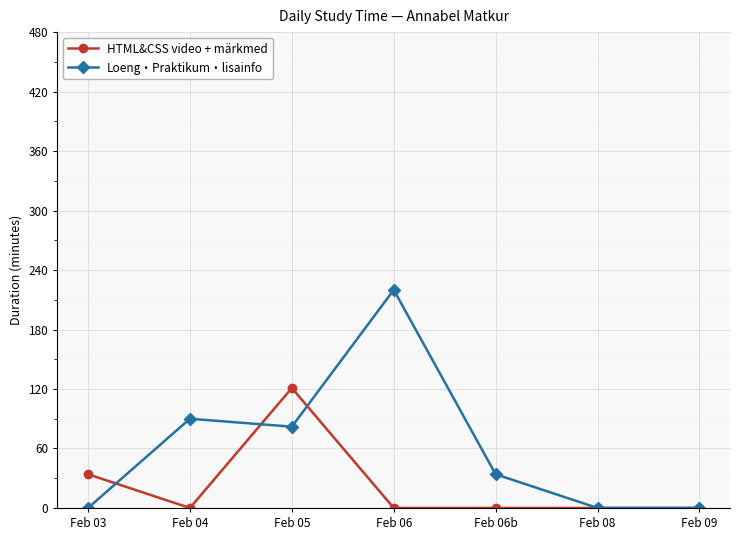

What is the value of the HTML&CSS video + märkmed point at the 3rd from the left?

121